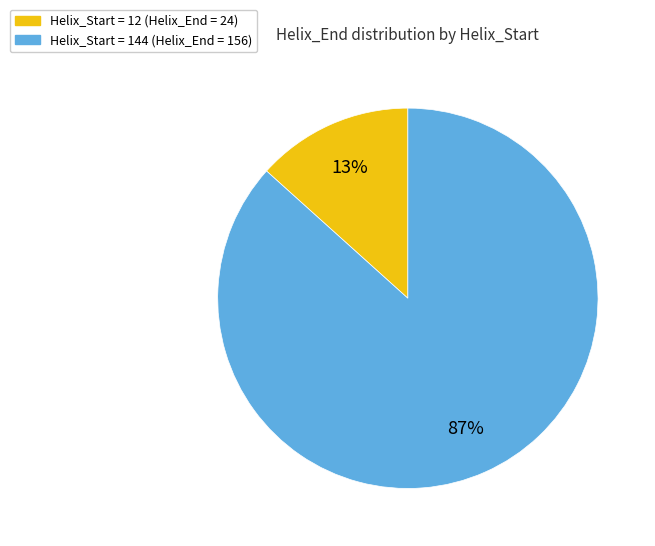

Rank the categories by value from highest to lowest.

Helix_Start = 144 (Helix_End = 156), Helix_Start = 12 (Helix_End = 24)